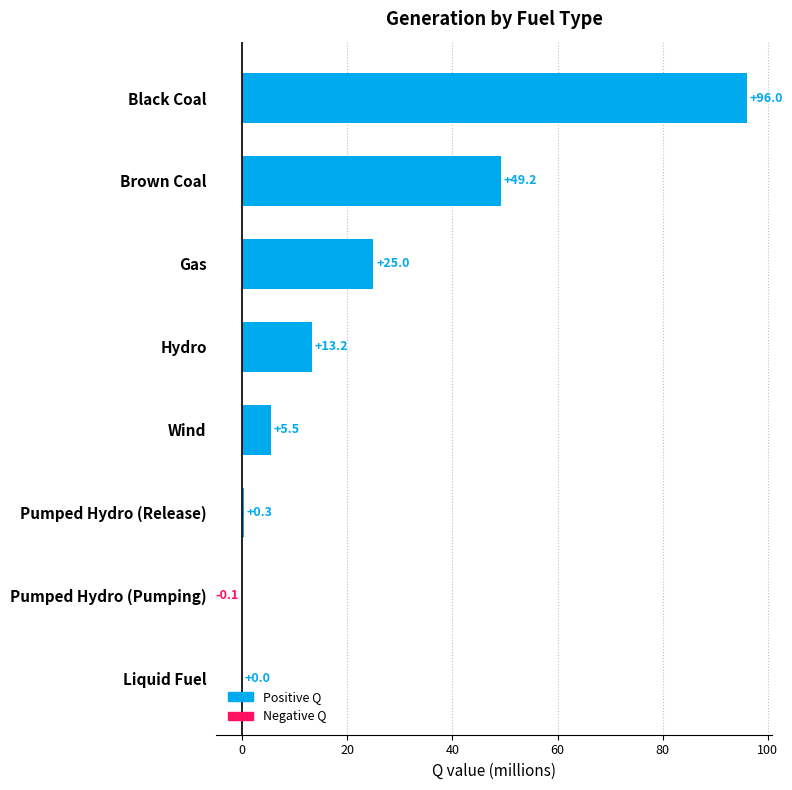

True or false: the data shows 17.8 at Hydro.

False